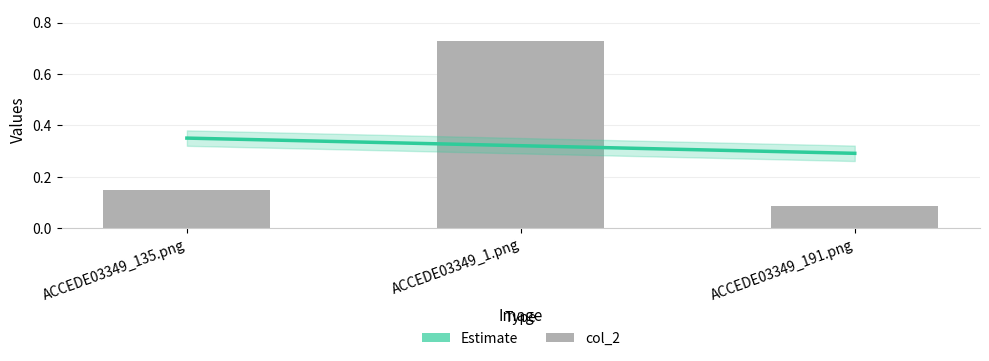

What is the change in value from ACCEDE03349_135.png to ACCEDE03349_191.png?

-0.1